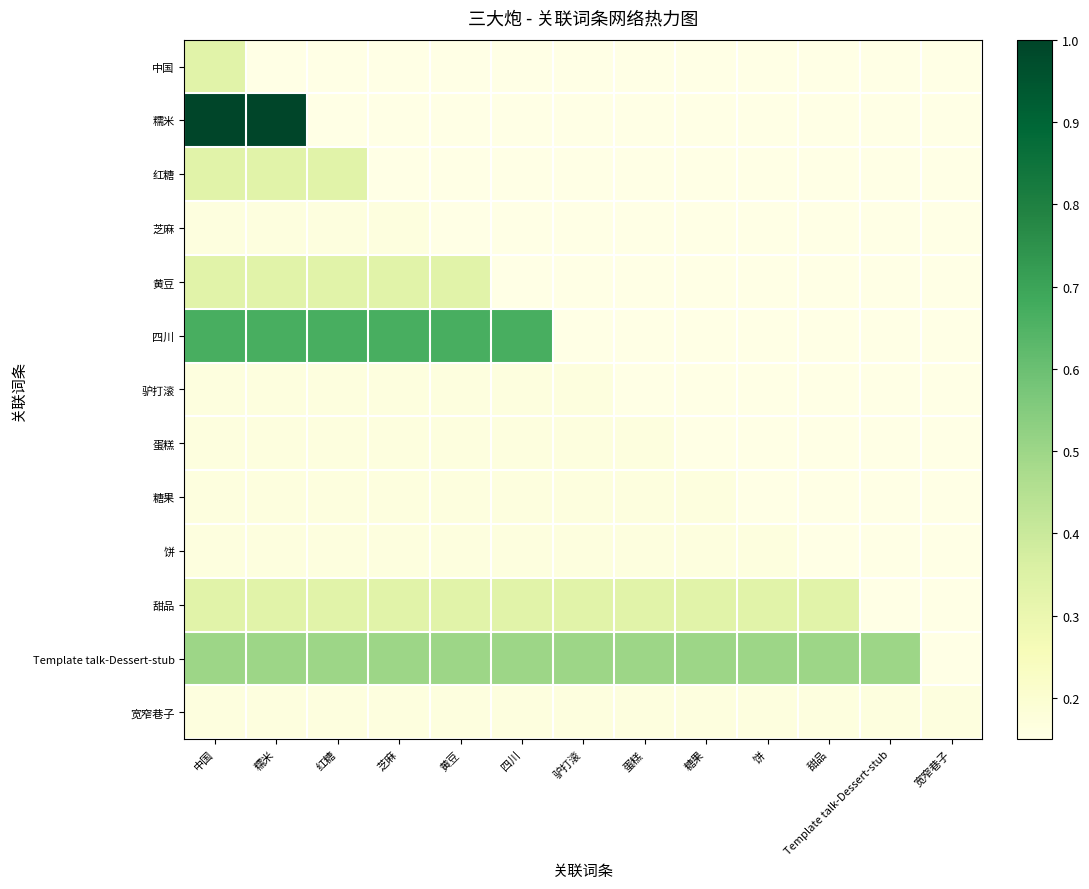

Which category has the lowest value across all series?

糯米